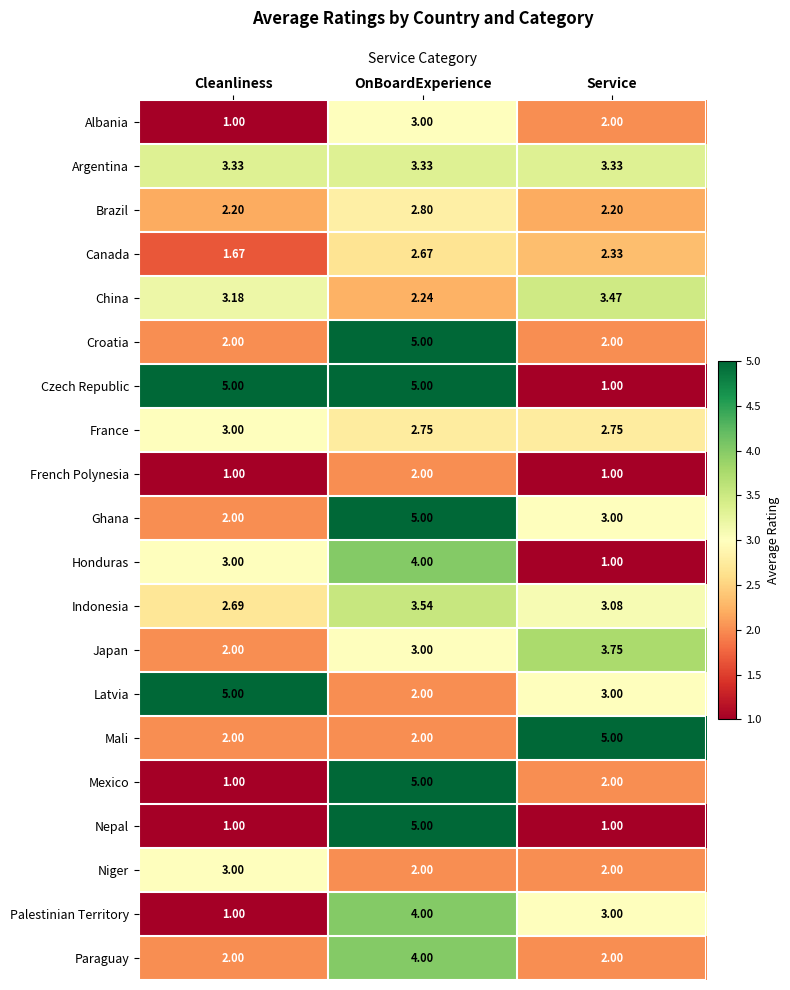

Which series has the largest total across all categories?

Czech Republic